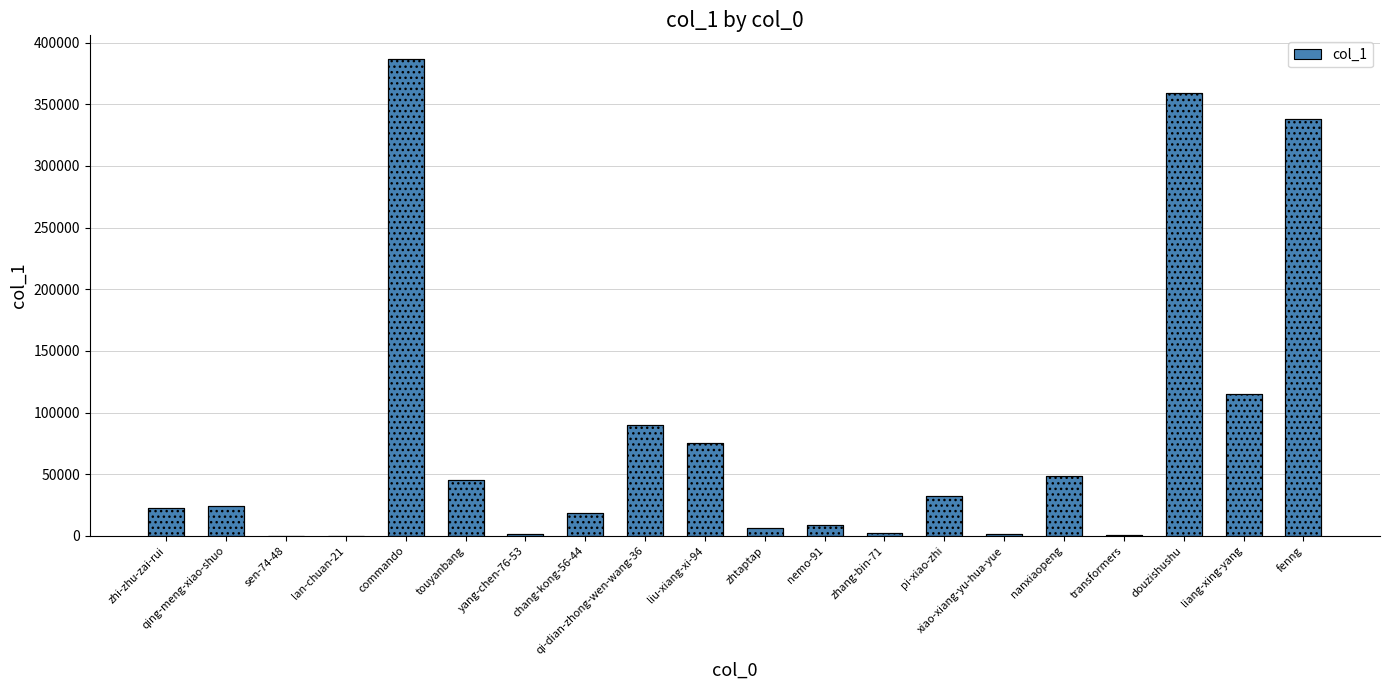

What is the average value?

78904